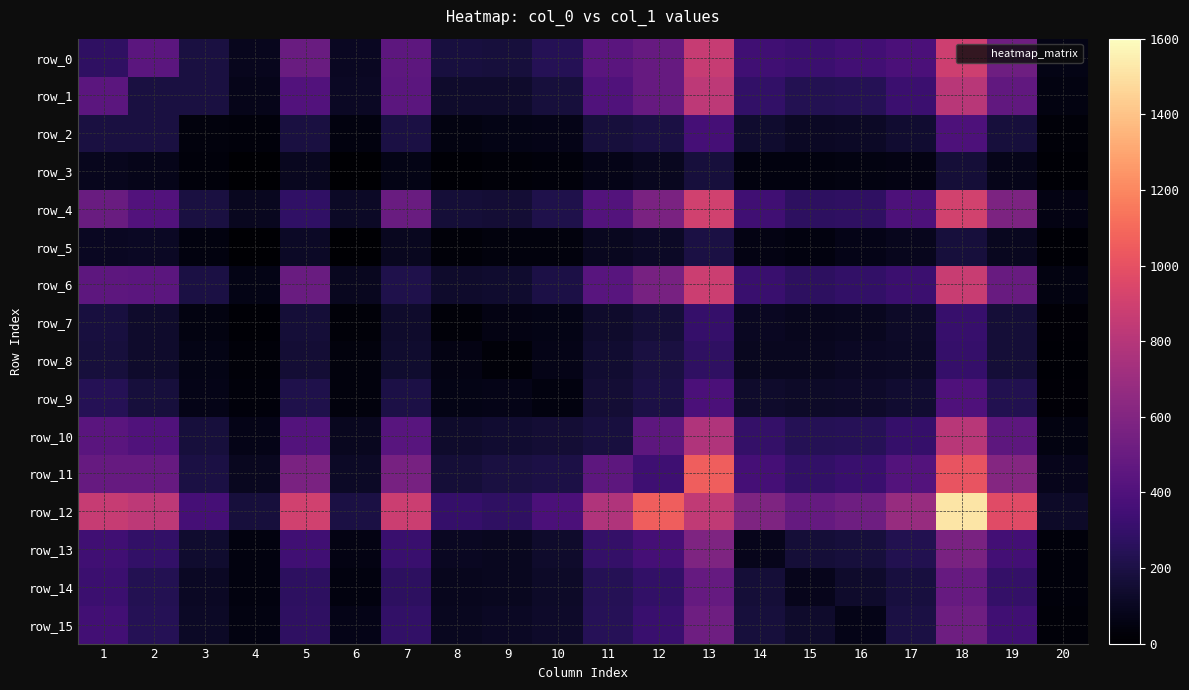

How many series are shown in this chart?

16